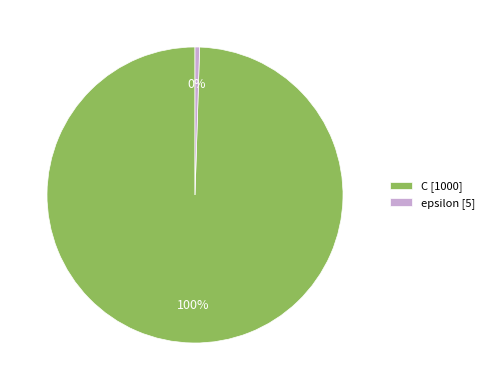

What is the smallest slice in the pie chart?

epsilon